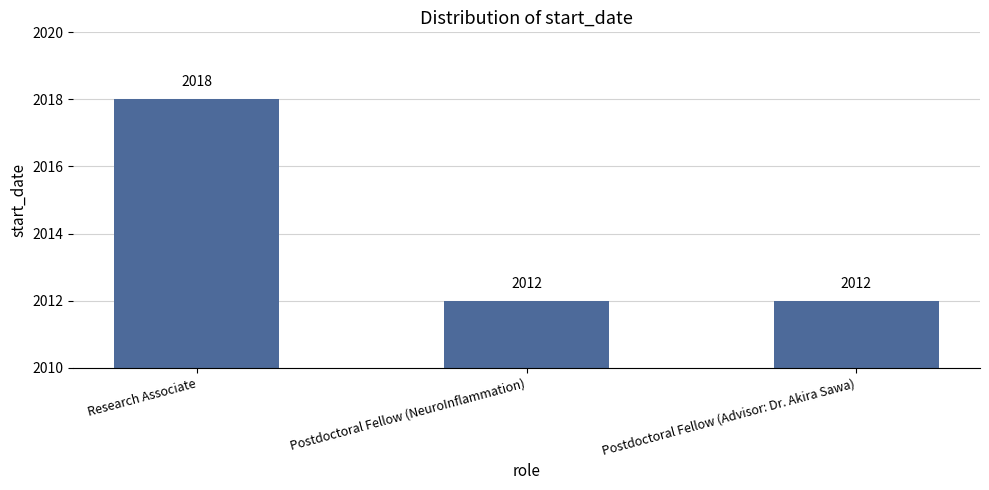

Count the values in the range 2012 to 2018.

3